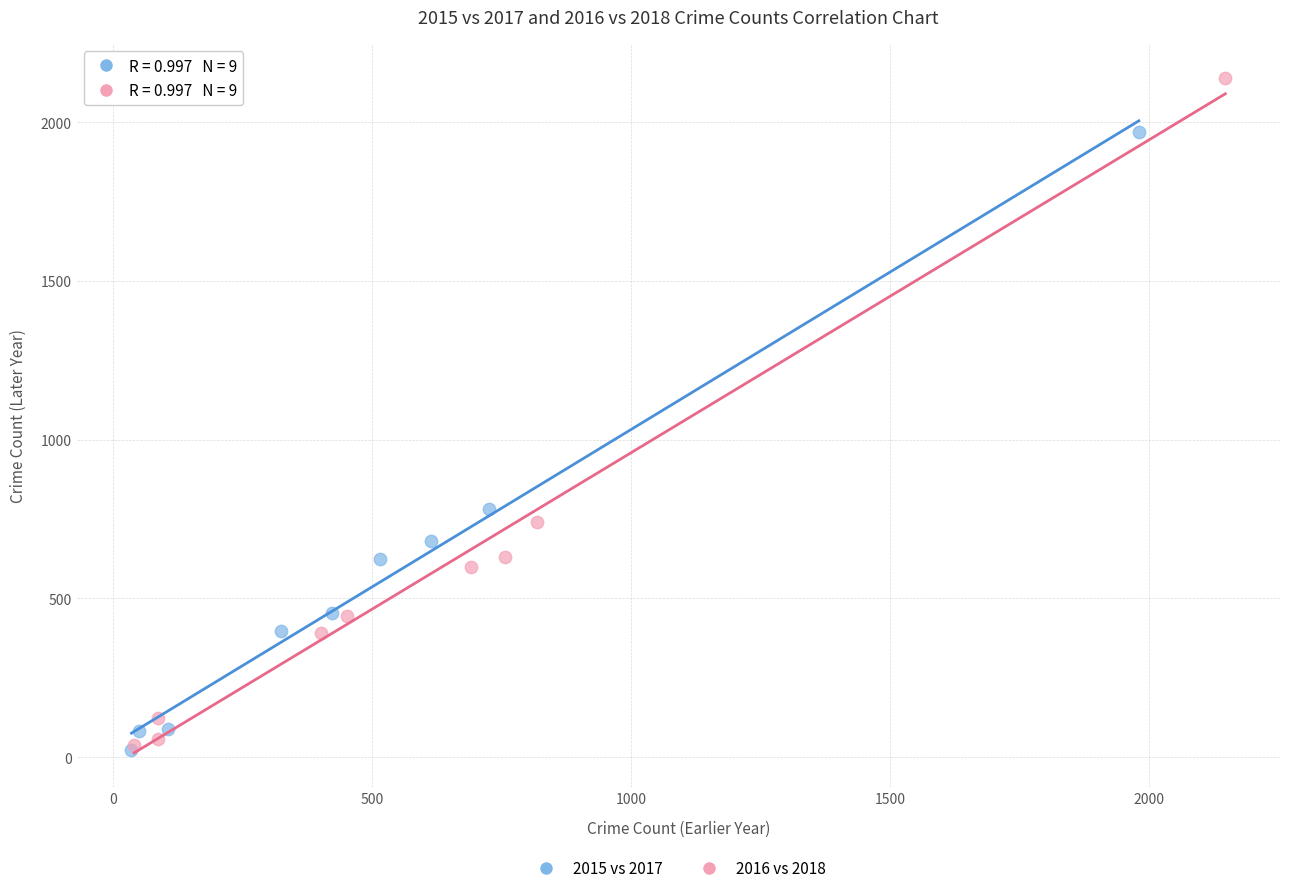

Which series has the widest spread of Y values?

2016 vs 2018